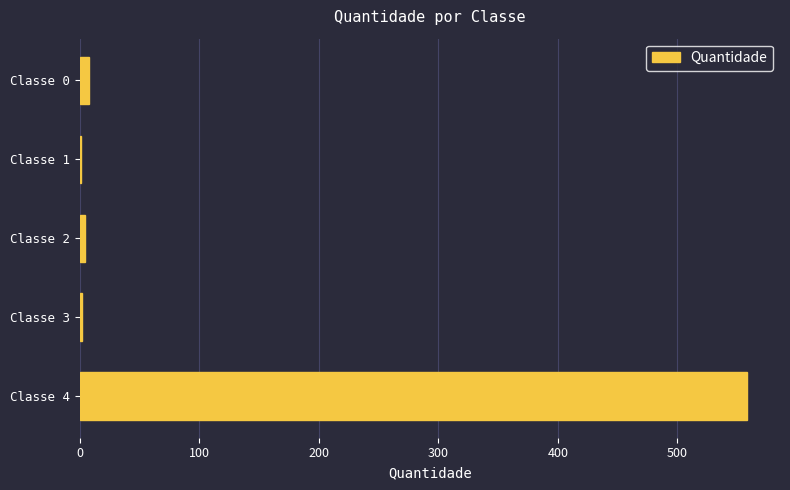

What is the sum of all values?

573